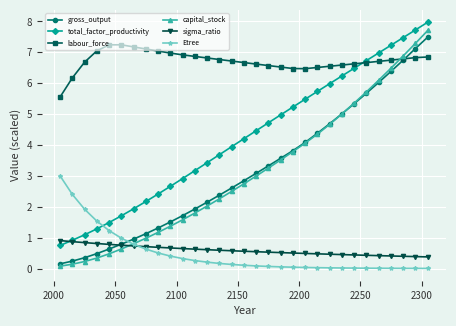

Is this an area chart (filled region under the line)?

No